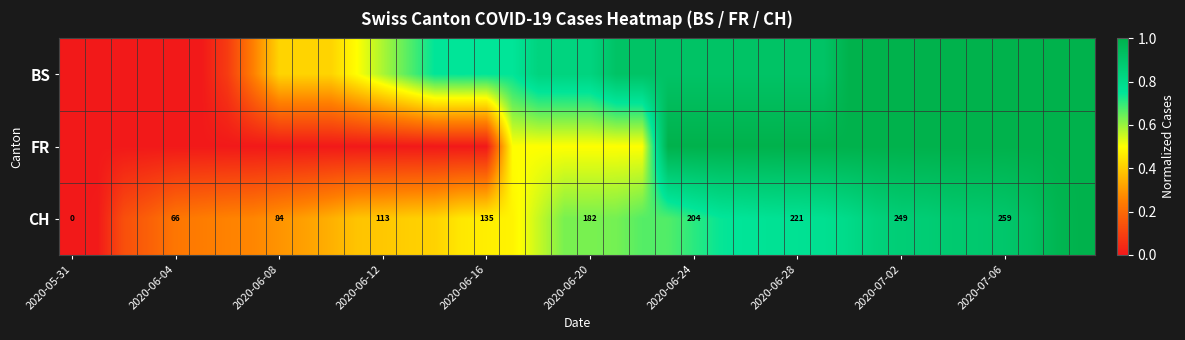

What is the average value of the BS series?

0.7